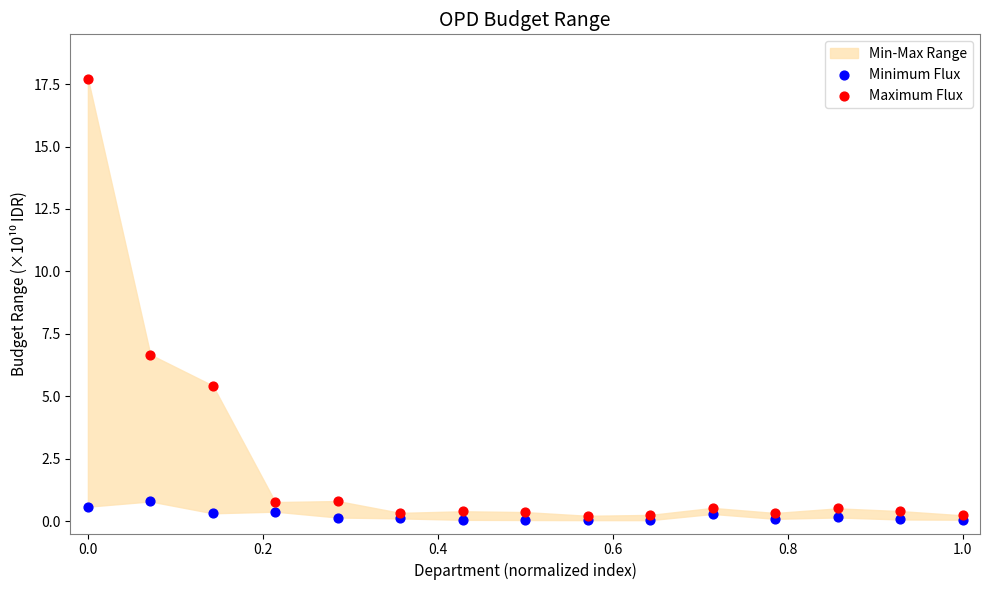

Which series has the largest Y range (max minus min)?

Maximum Flux